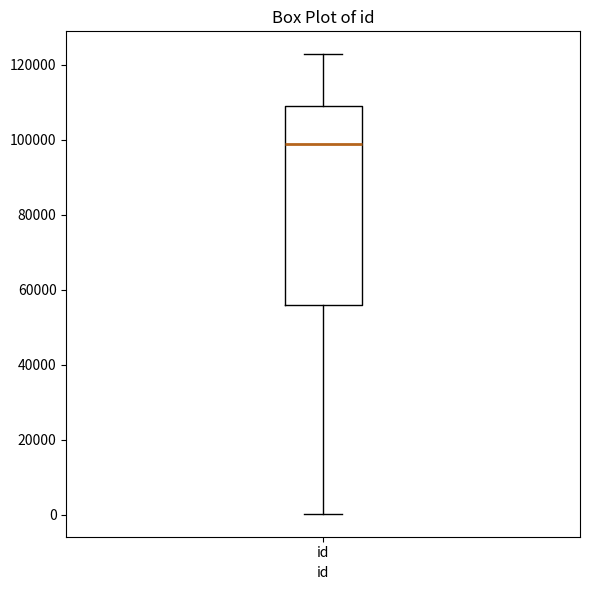

Transcribe this box plot: give where the median line is, the range the box spans, and where the two whiskers end, as read against the y-axis. The values are not printed on the chart, so give them approximately, as read against the axis.

median 98000, box 56000 to 110000, whiskers 0 to 122000